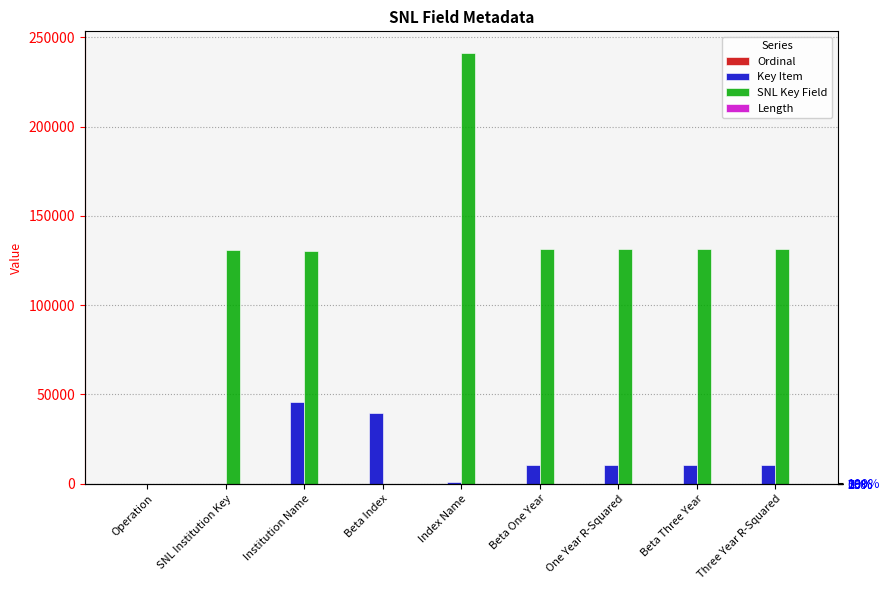

The Length series shows 19 at SNL Institution Key. True or false?

False